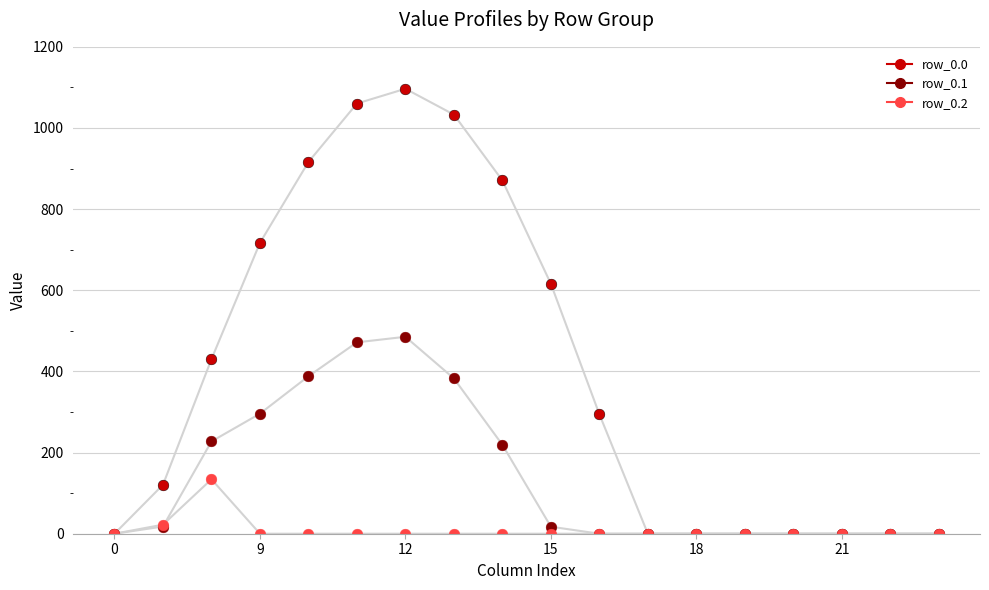

At how many categories does at least one series exceed 118?

10